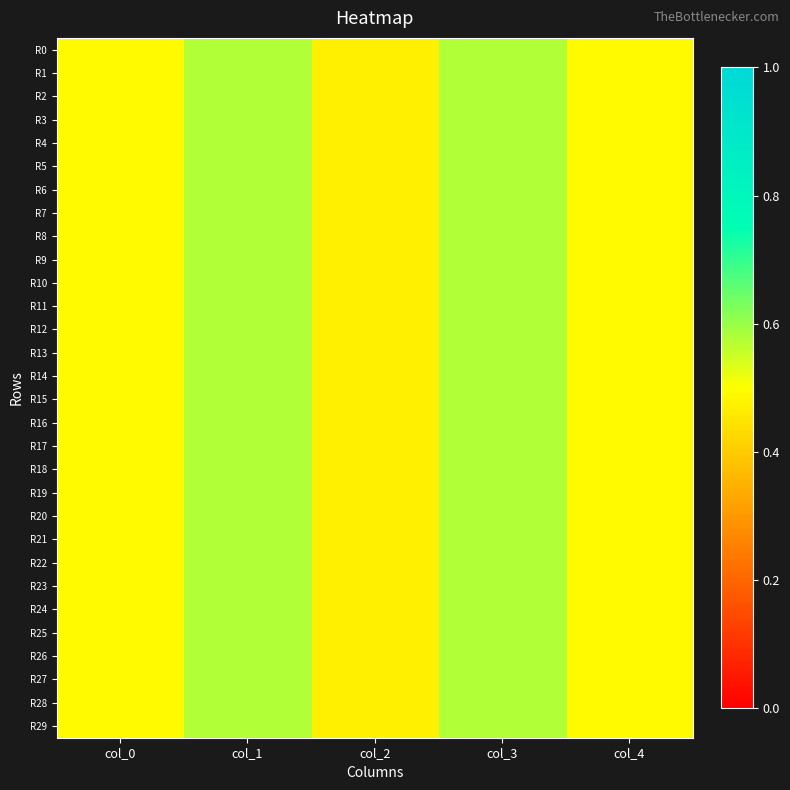

Which series changed the most between col_0 and col_3?

R0